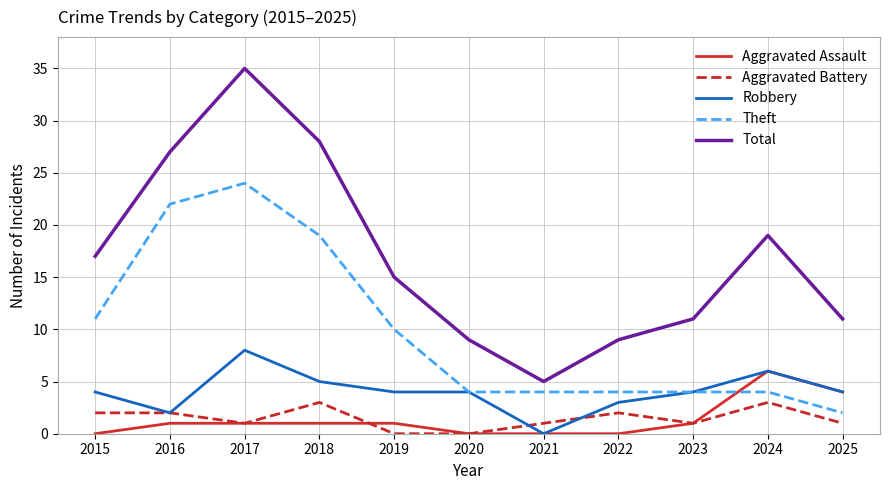

What is the difference between the highest and lowest values at 2021?

5